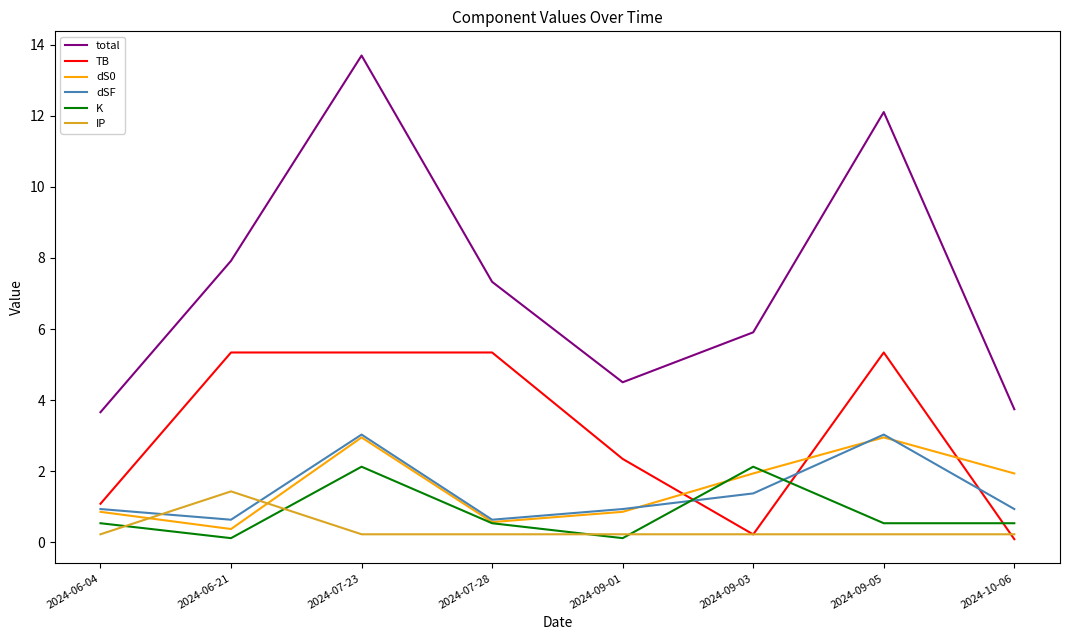

What is the spread (max minus min) of values at 2024-06-21?

7.8